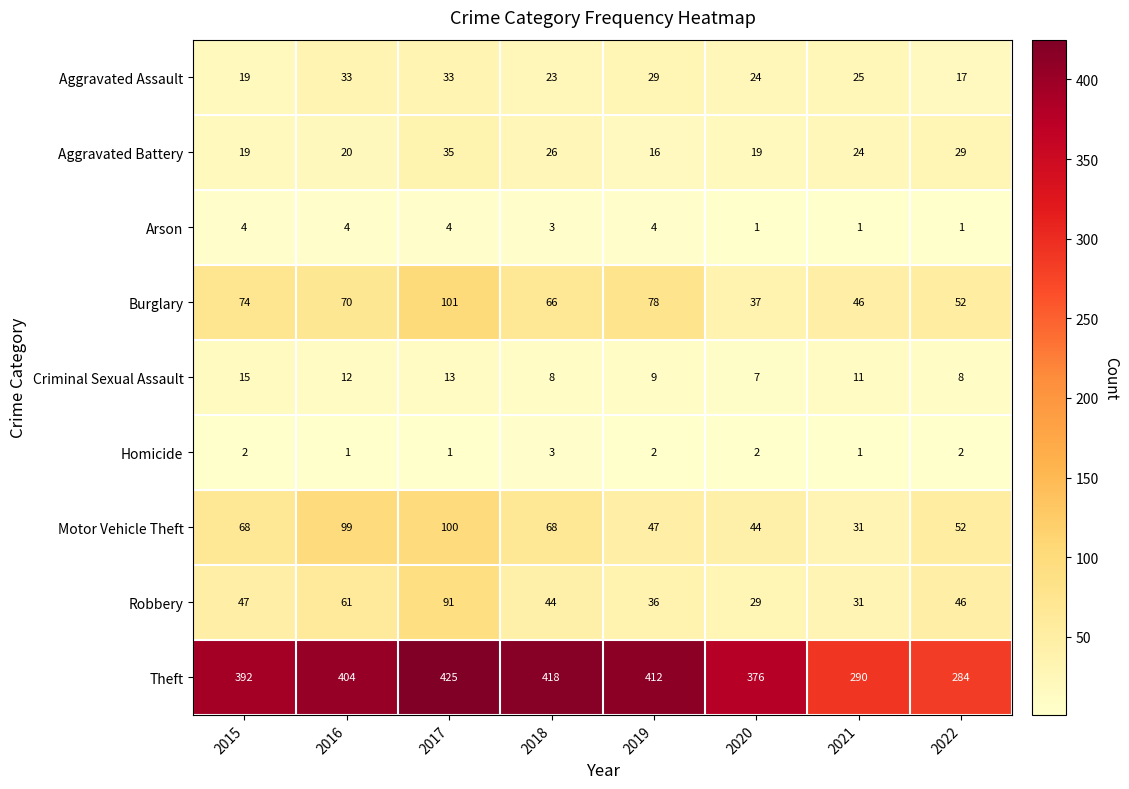

Which category has the lowest value in the Theft series?

2022